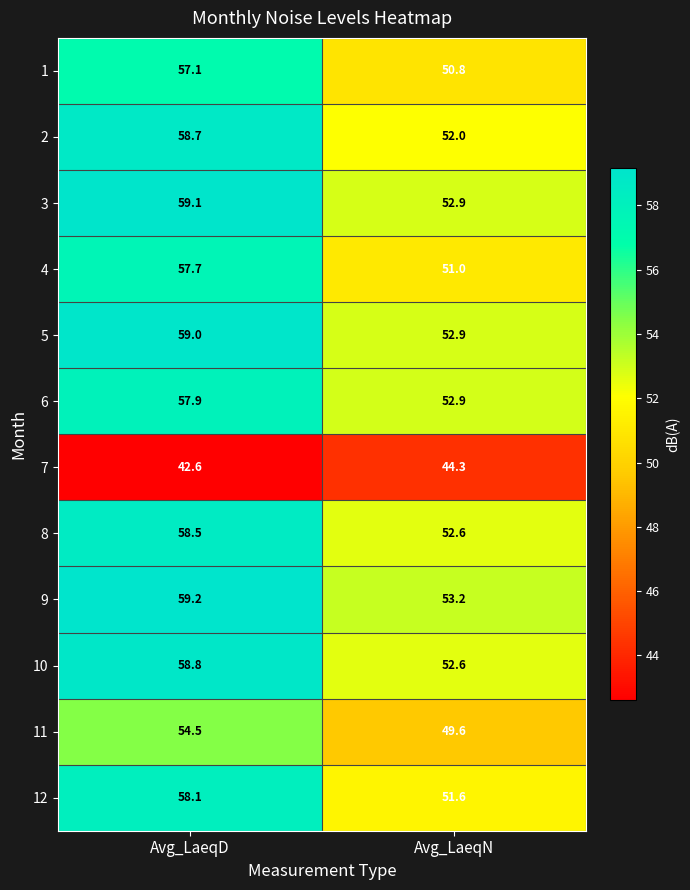

Where does the 8 series first go above 58?

Avg_LaeqD